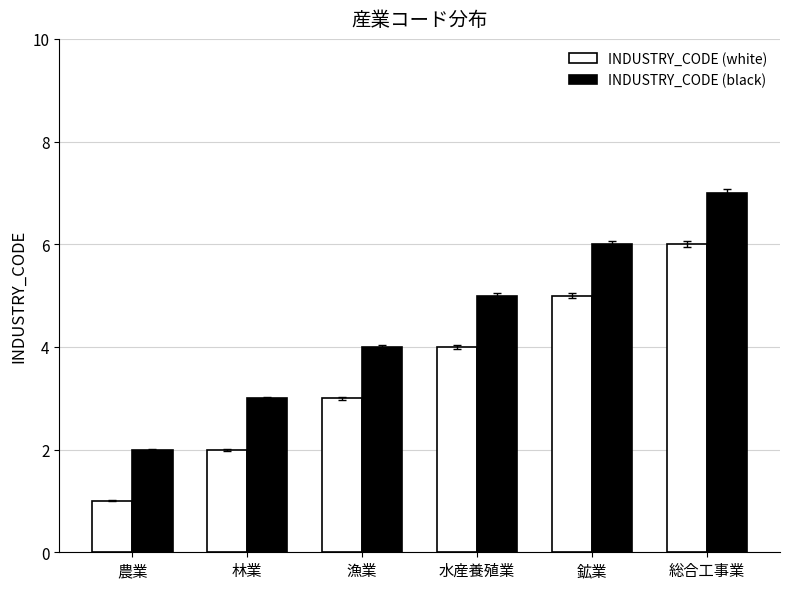

What is the greatest value displayed?

7